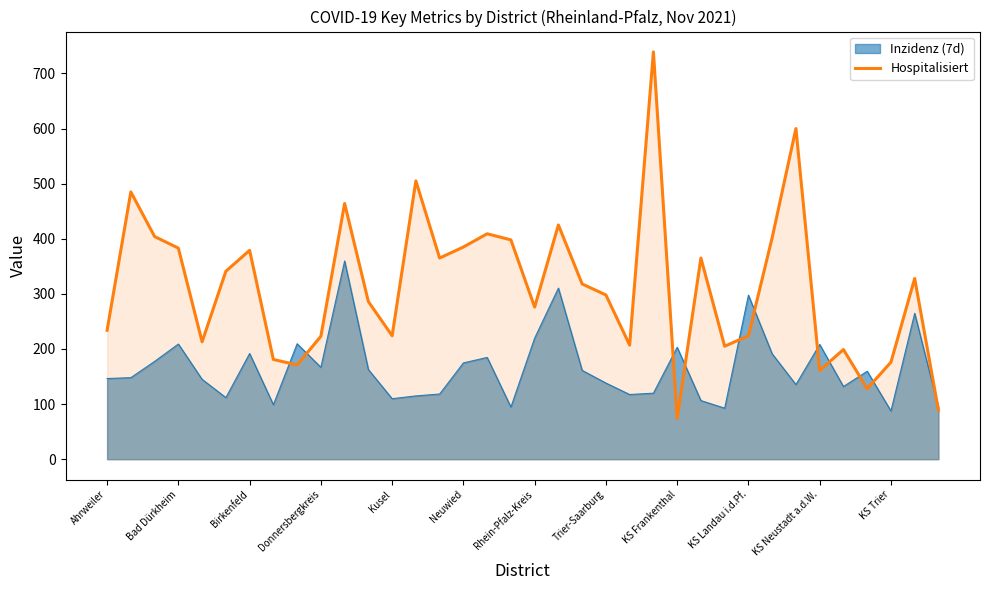

Is the value of Hospitalisiert at Rhein-Pfalz-Kreis greater than the value of Inzidenz (7d) at Birkenfeld?

Yes